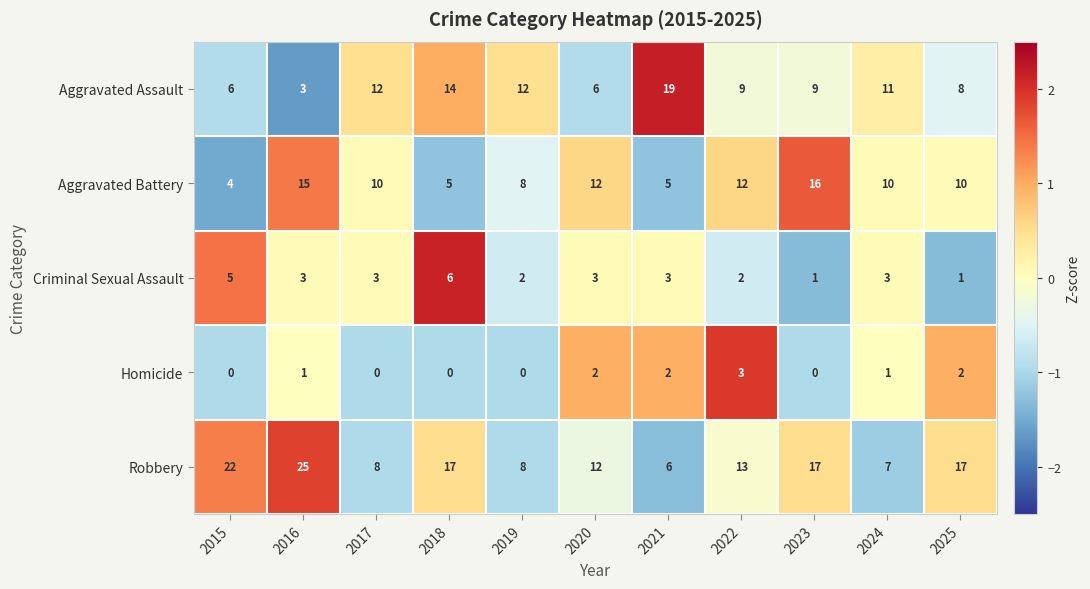

Count the number of categories in the chart.

11